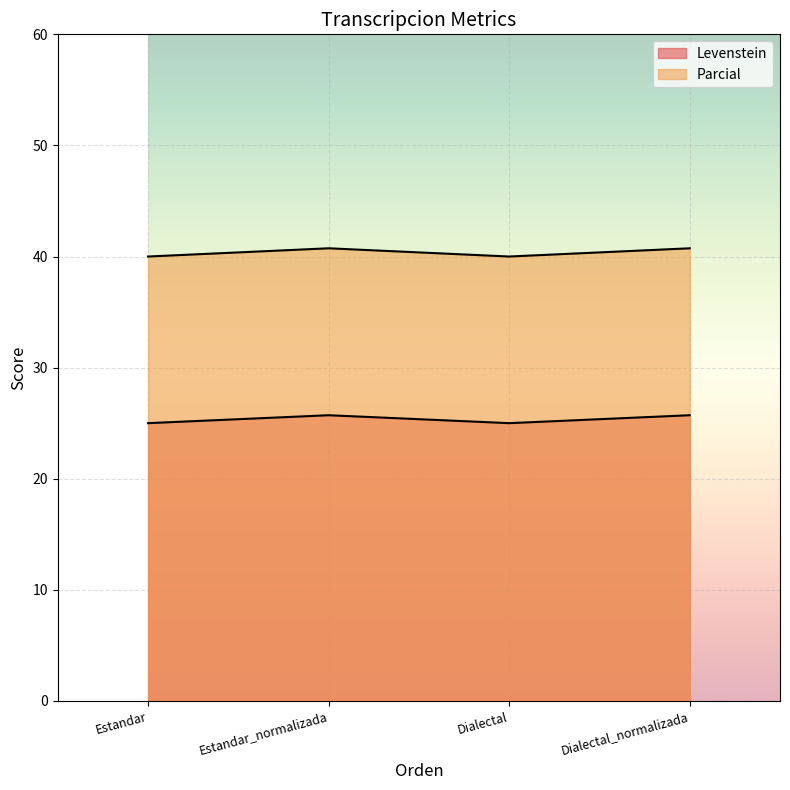

The Levenstein series shows 62.6 at Estandar_normalizada. True or false?

False